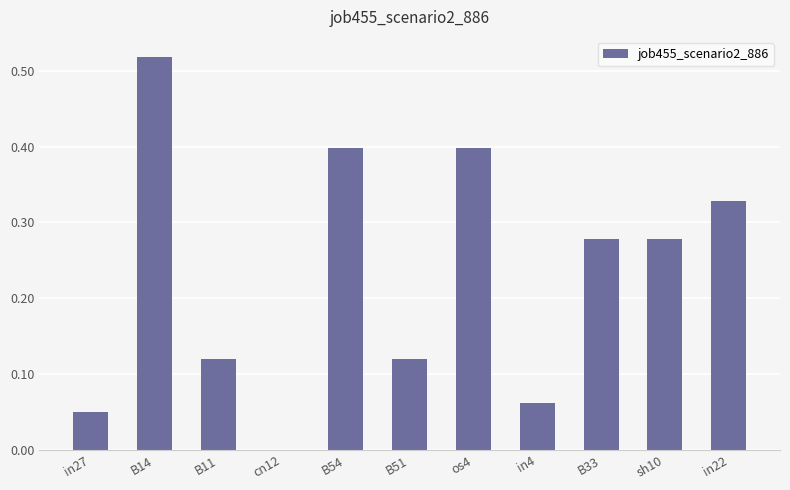

What is the sum of the values at in22 and B33?

0.6